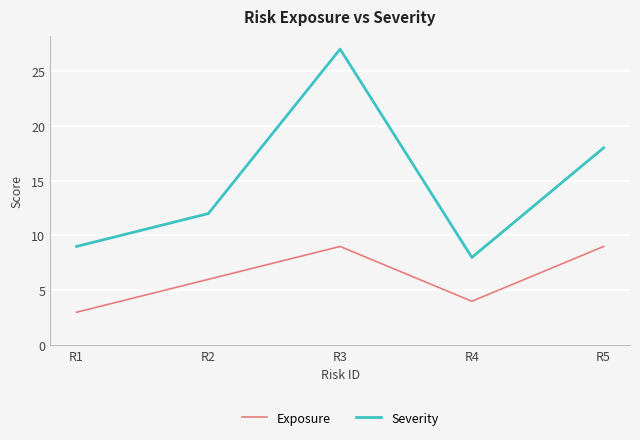

True or false: Severity has more than 2 interior local peaks.

False